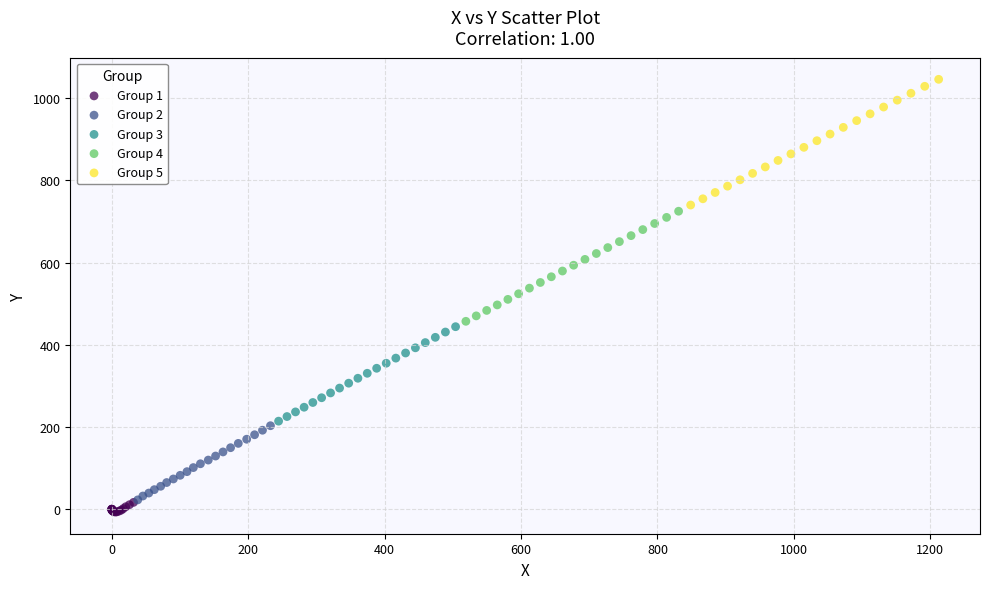

Which series has the largest Y range (max minus min)?

Group 5